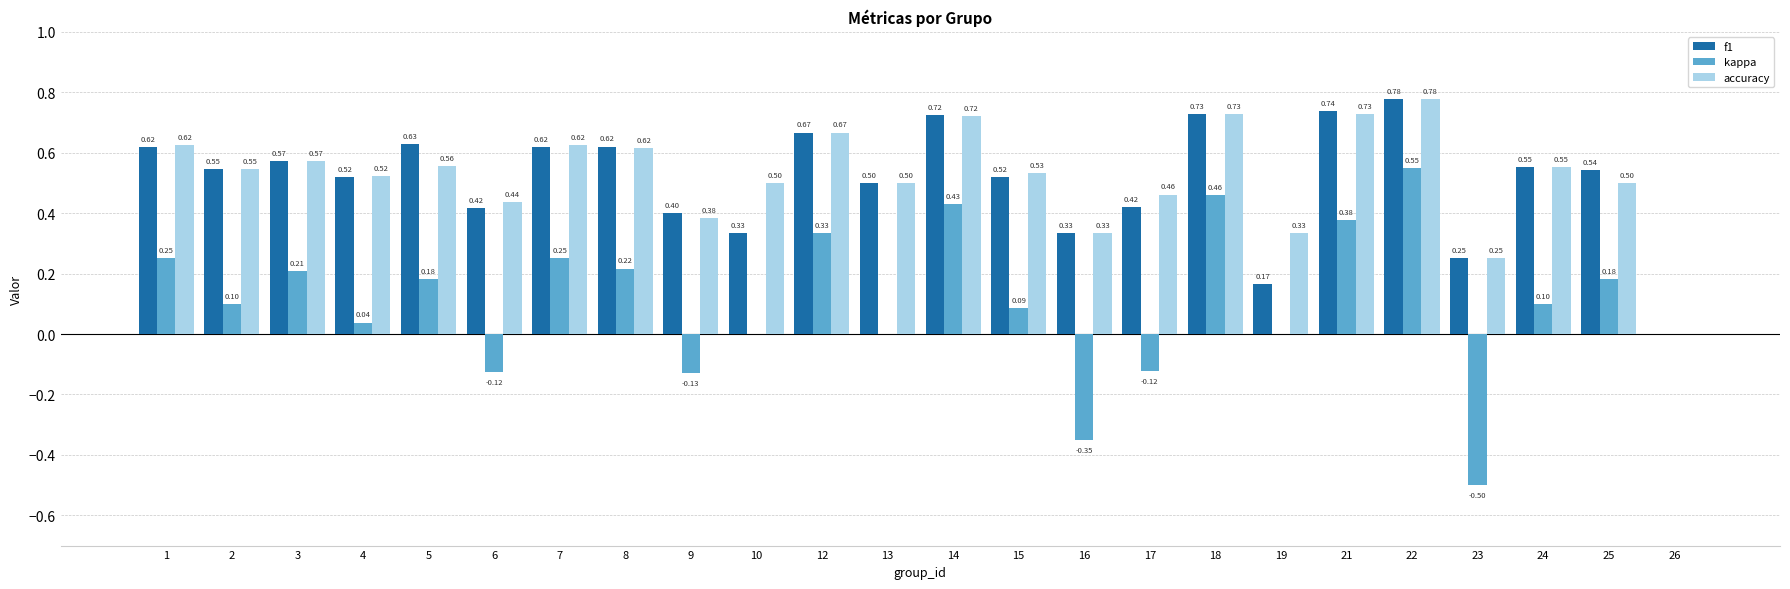

What is the sum of the f1 values at 22 and 4?

1.3